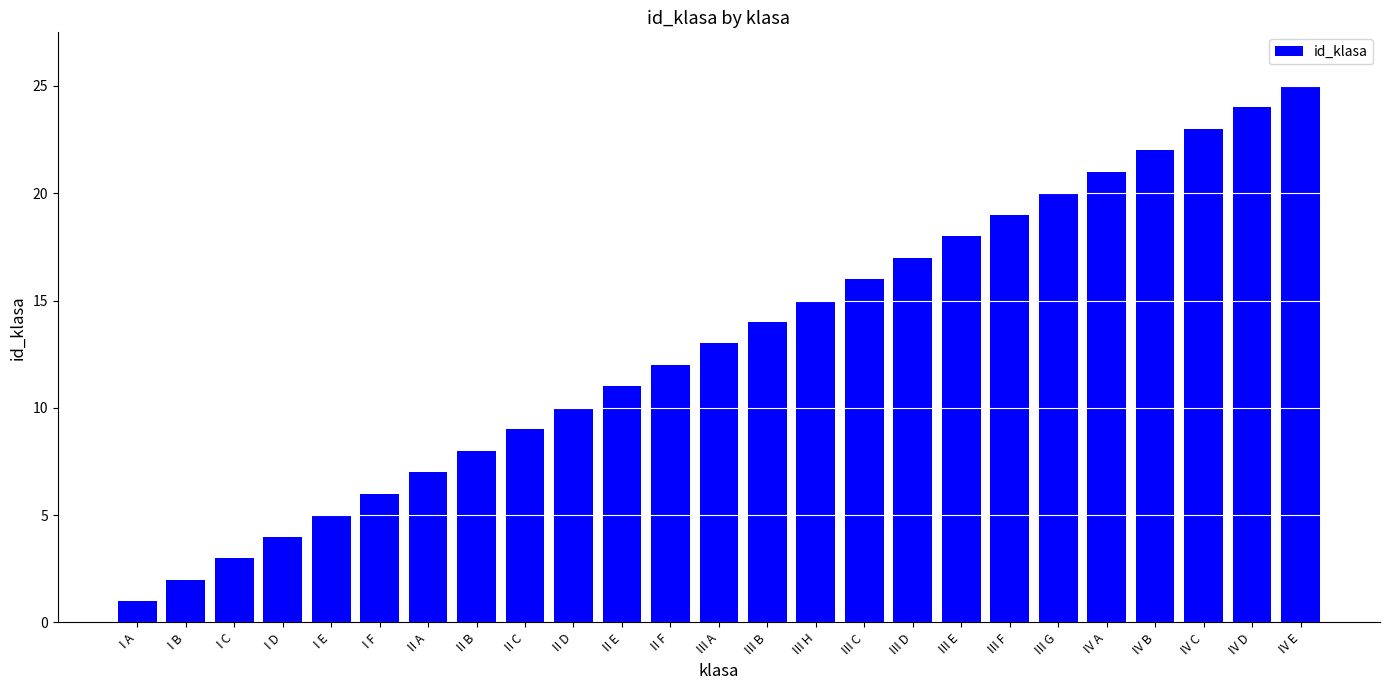

What is the label of the 1st bar from the left?

I A